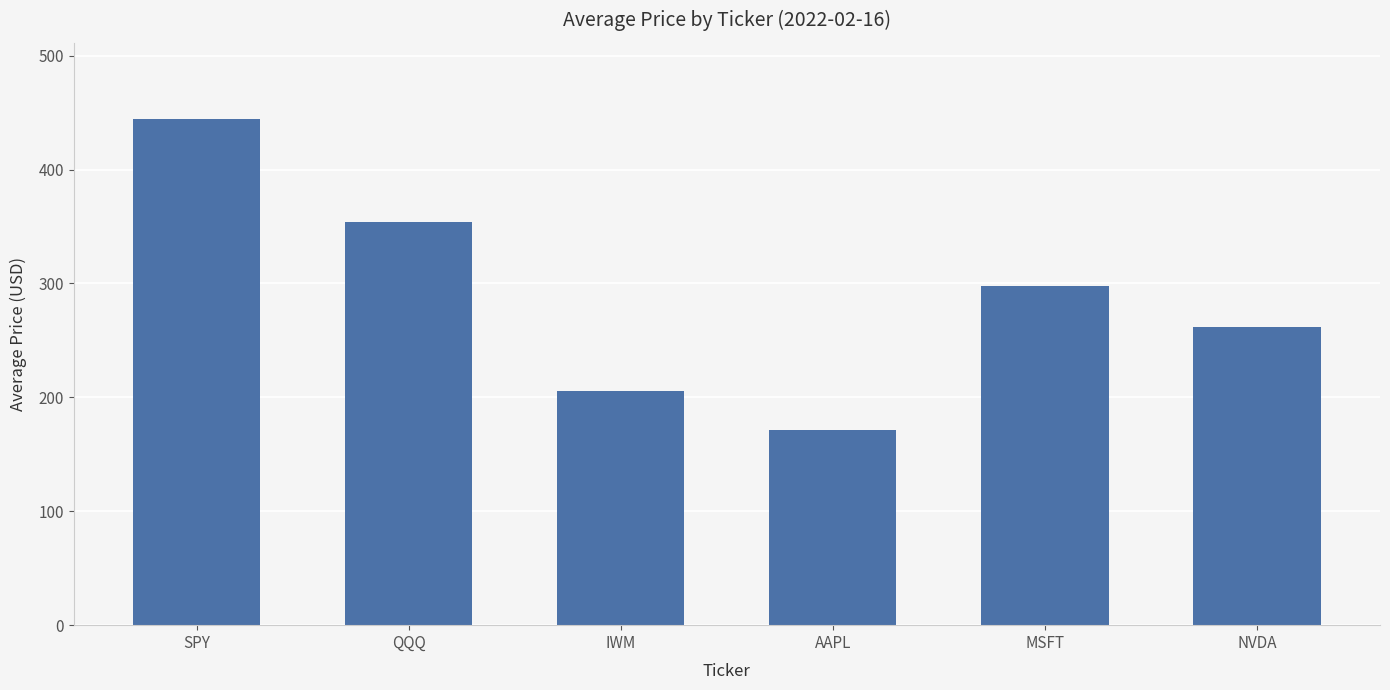

List the labels in order of value, smallest first.

AAPL, IWM, NVDA, MSFT, QQQ, SPY